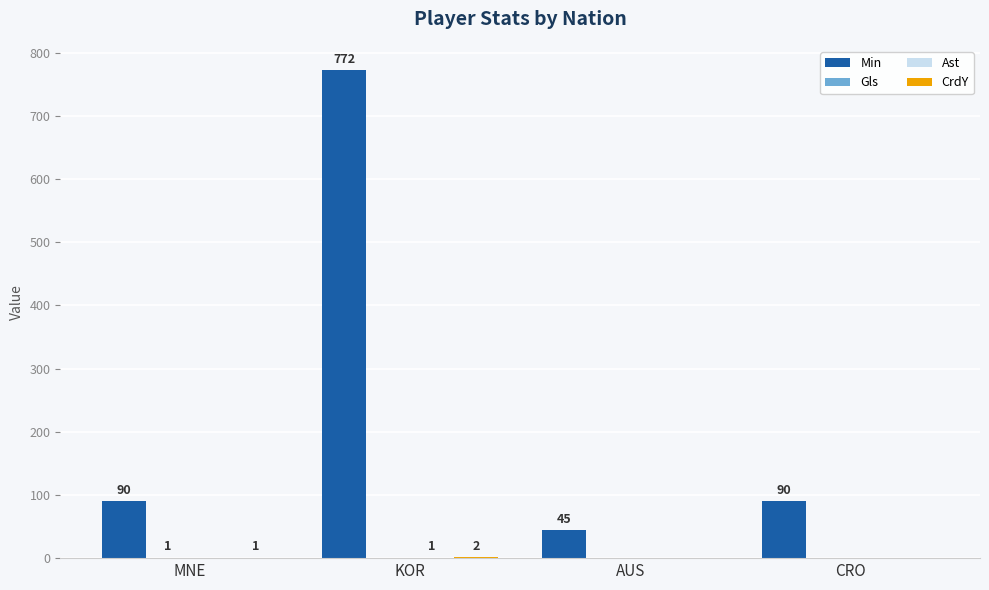

What is the approximate value of Min at CRO, to the nearest 100?

100